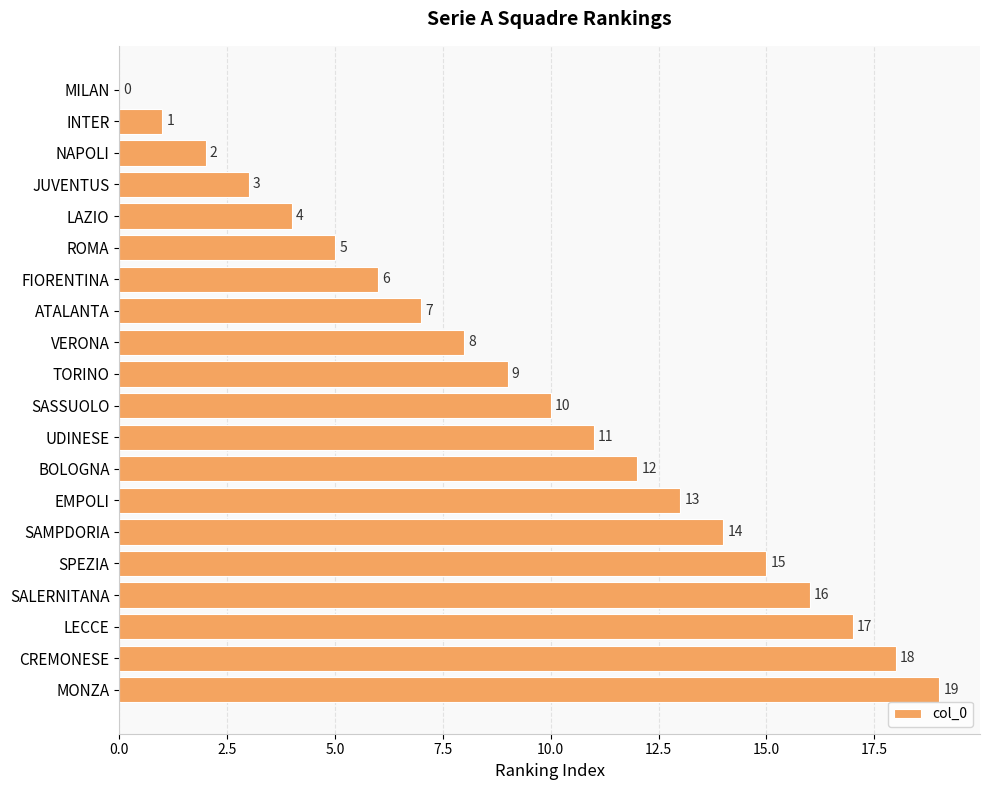

What is the sum of all values?

190